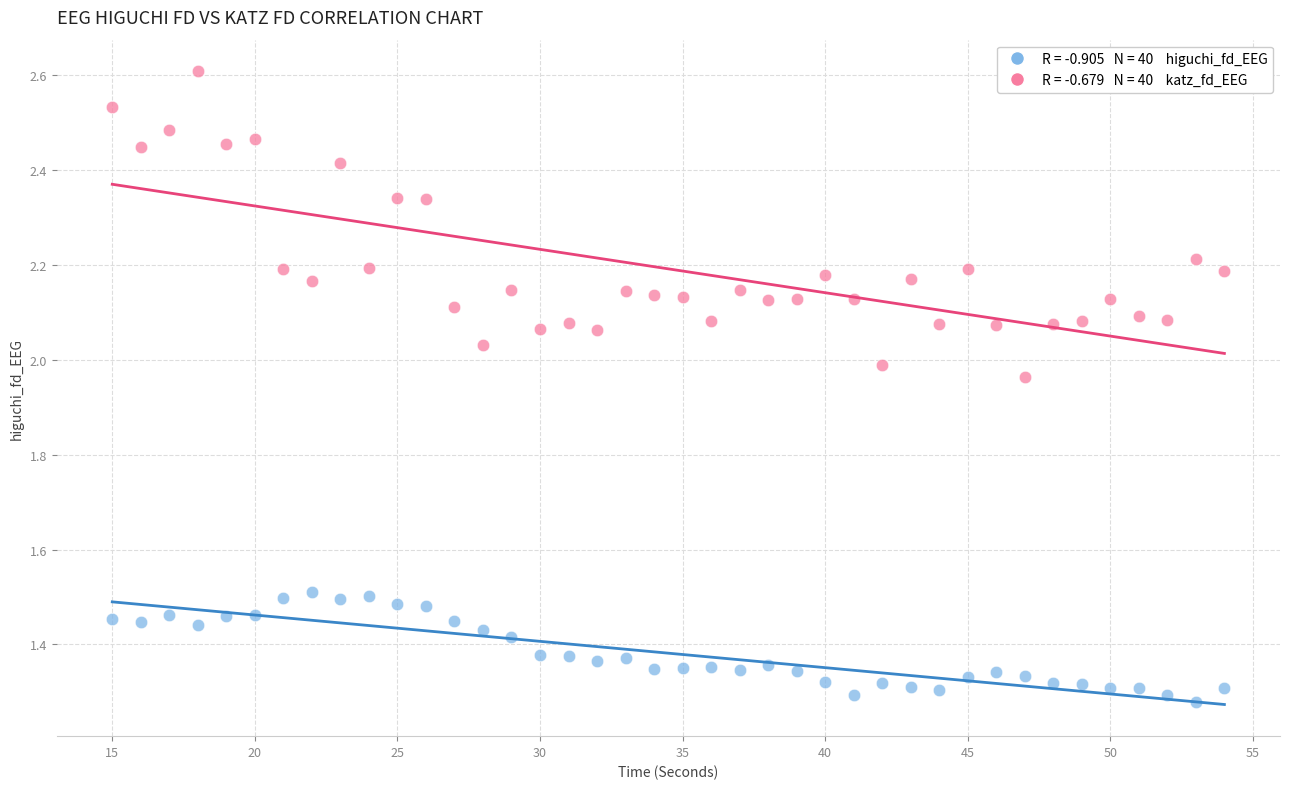

Across all data points, what is the range of X values (max minus min)?

39.0